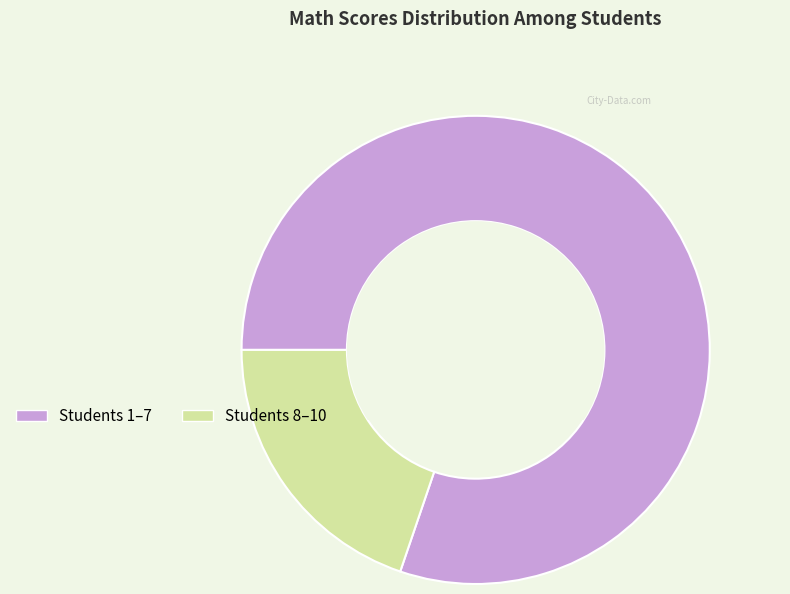

Is there a majority slice in this chart?

Yes